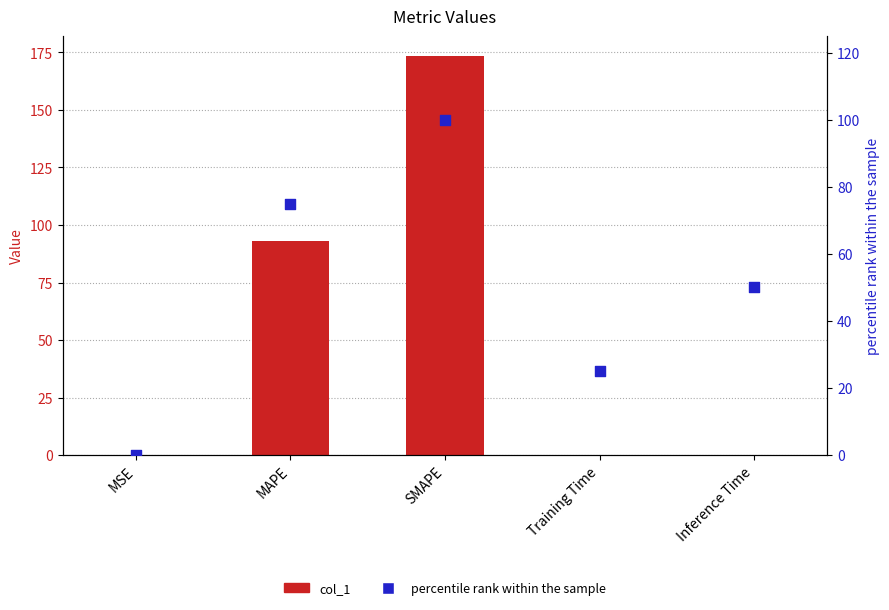

What are all the series names shown in the legend?

col_1, percentile rank within the sample